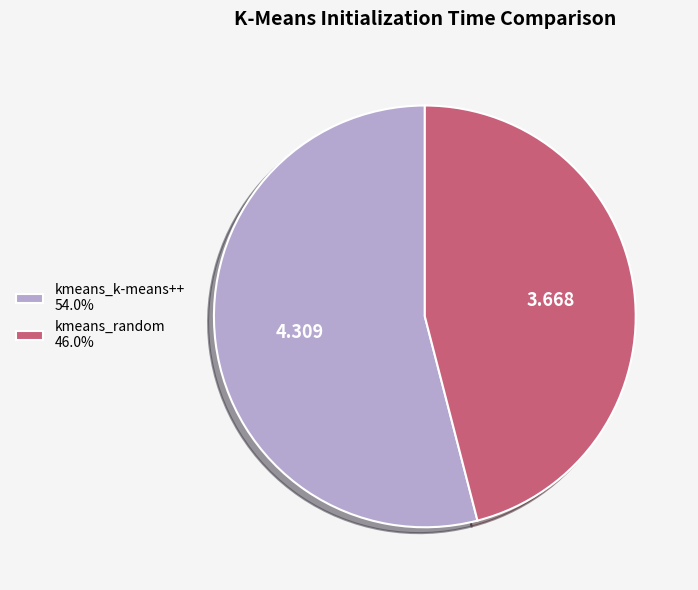

Does any single category account for the majority?

Yes